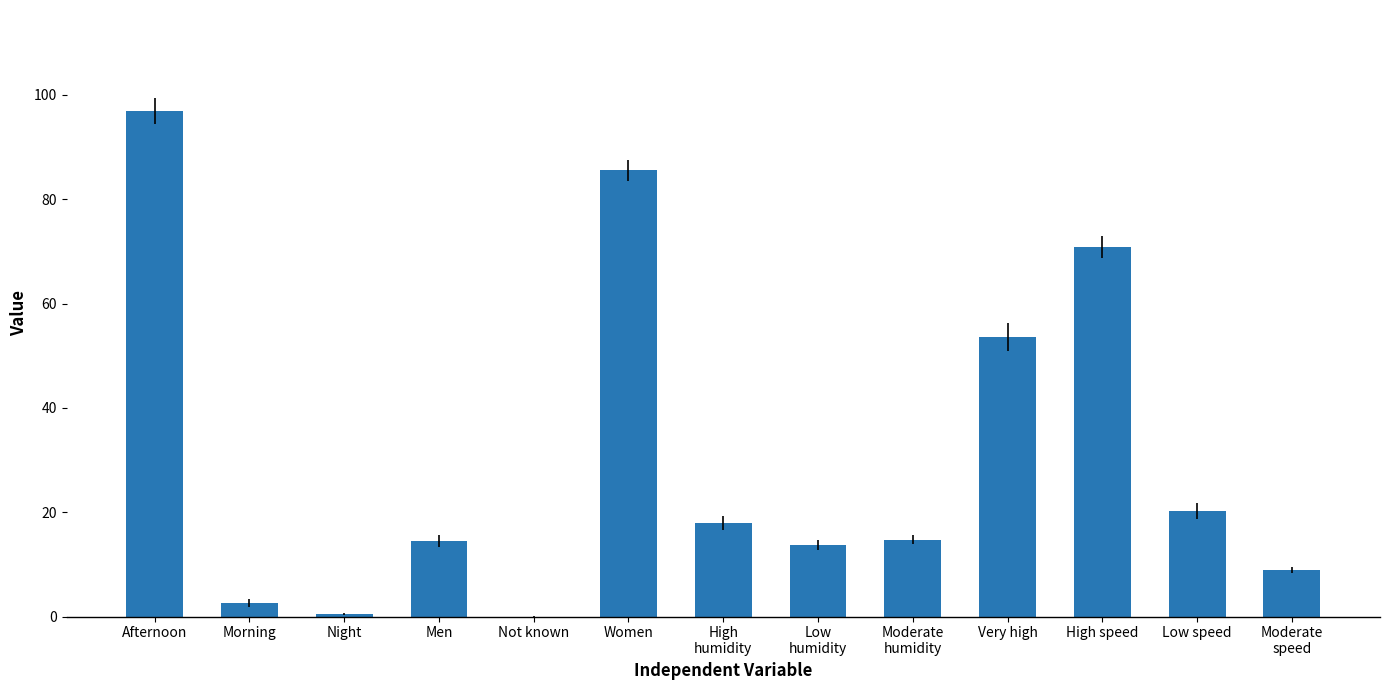

What is the sum of all values?

400.0